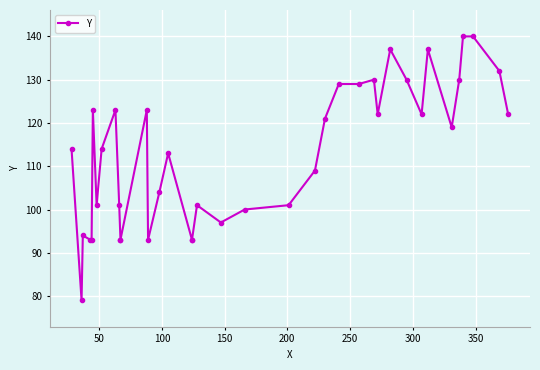

What is the average value?

113